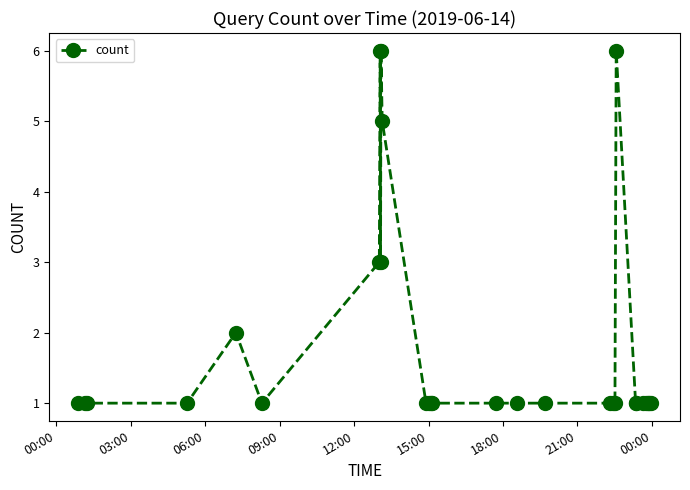

Reading left to right, list all the values displayed in this chart.

1	1	1	1	2	1	3	6	3	6	5	1	1	1	1	1	1	1	1	1	1	6	1	1	1	1	1	1	1